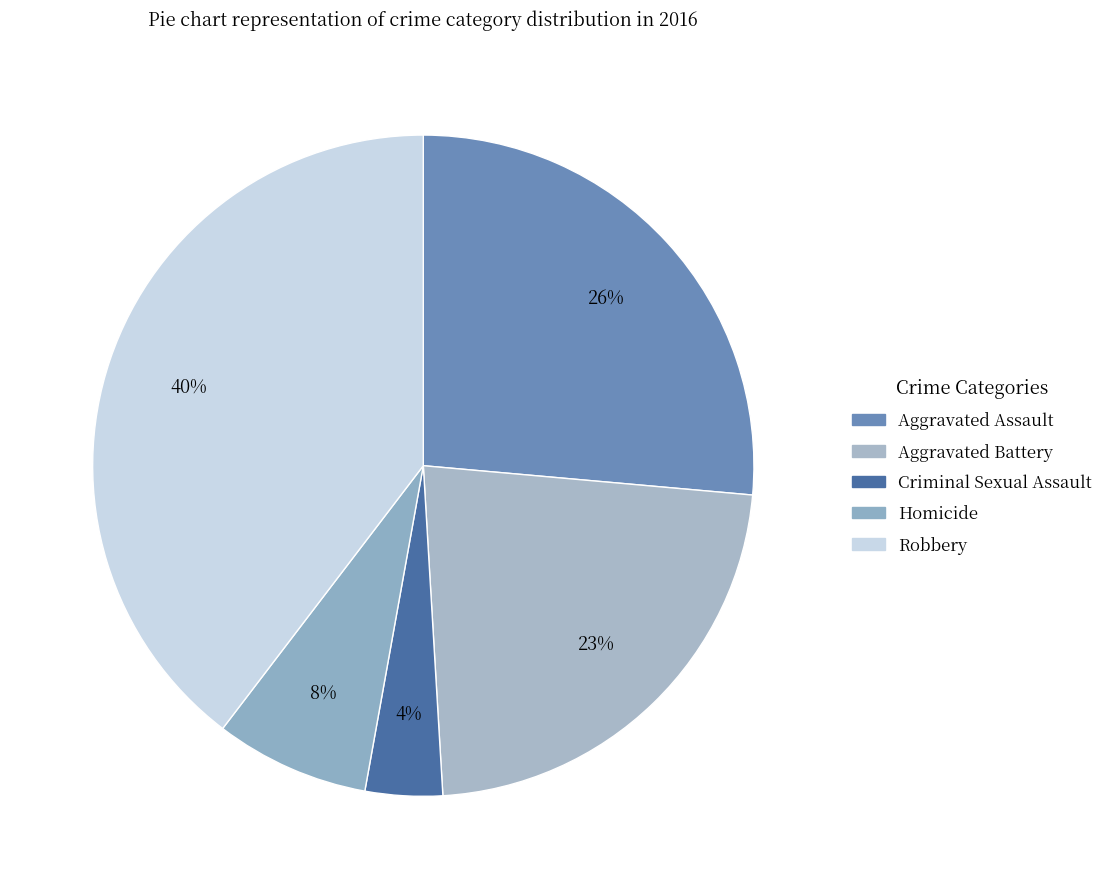

How many slices are in this pie chart?

5